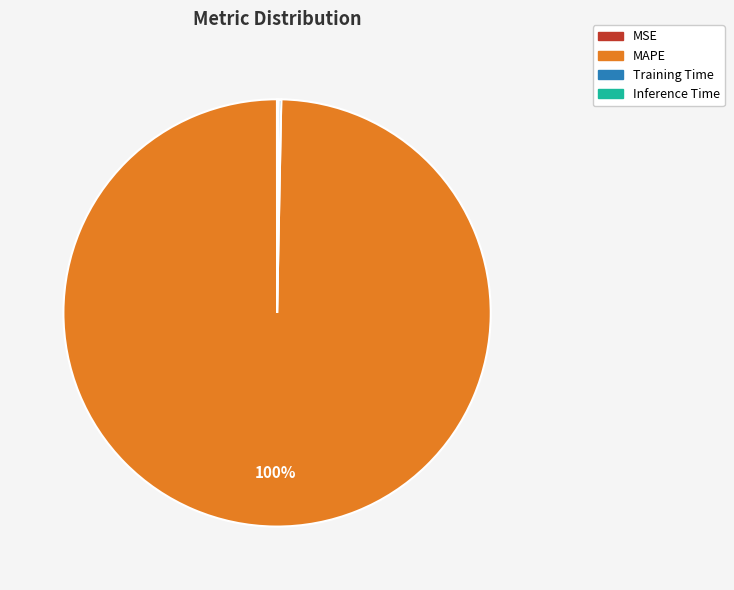

True or false: MAPE accounts for 100% of the total.

True